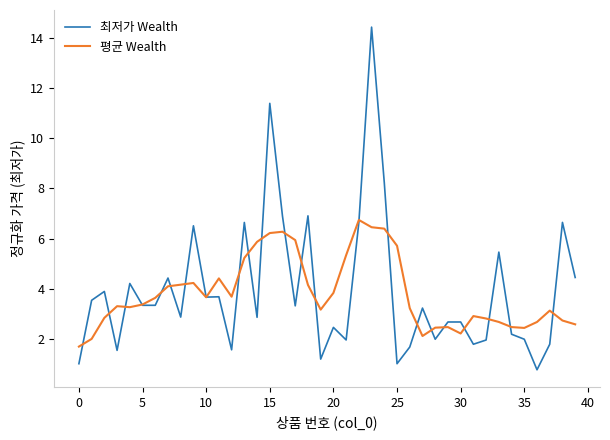

Count the number of data series in this chart.

2